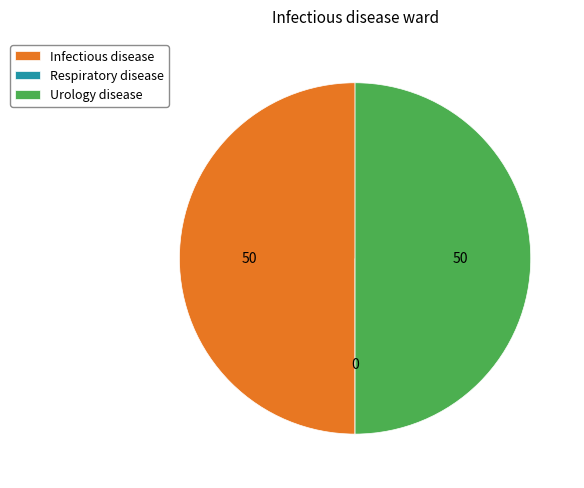

Is it true that Infectious disease is 60% of the pie?

False